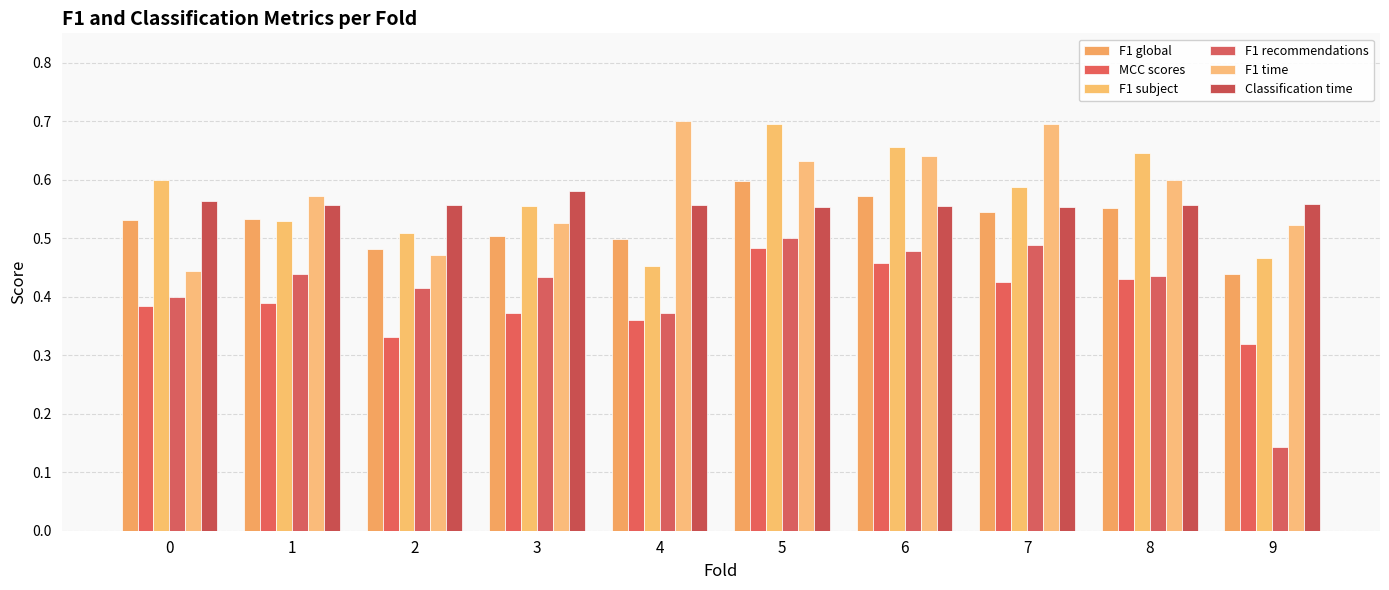

Between 1 and 3, which series saw the biggest shift?

F1 time